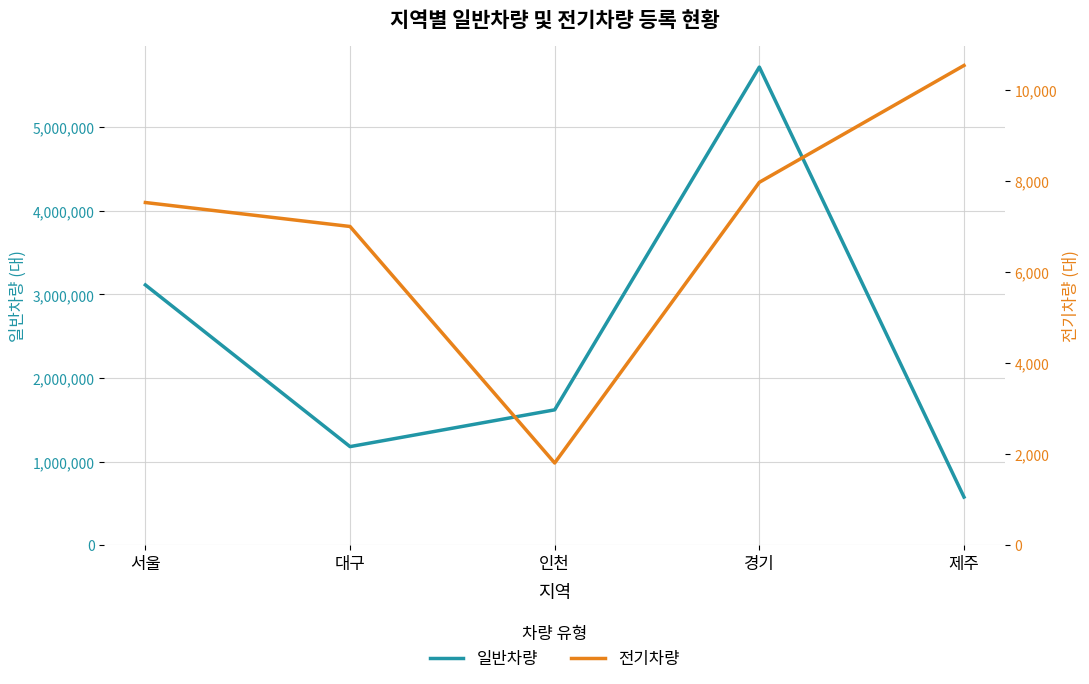

The value of 일반차량 at 대구 is 1178655. True or false?

True